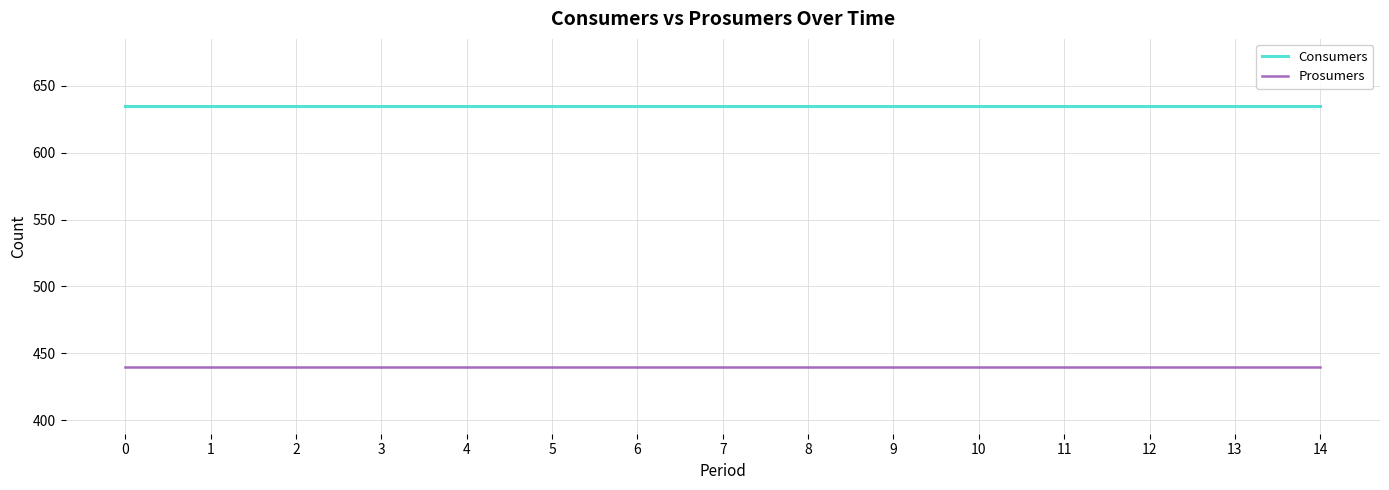

True or false: Consumers and Prosumers intersect in this chart.

False